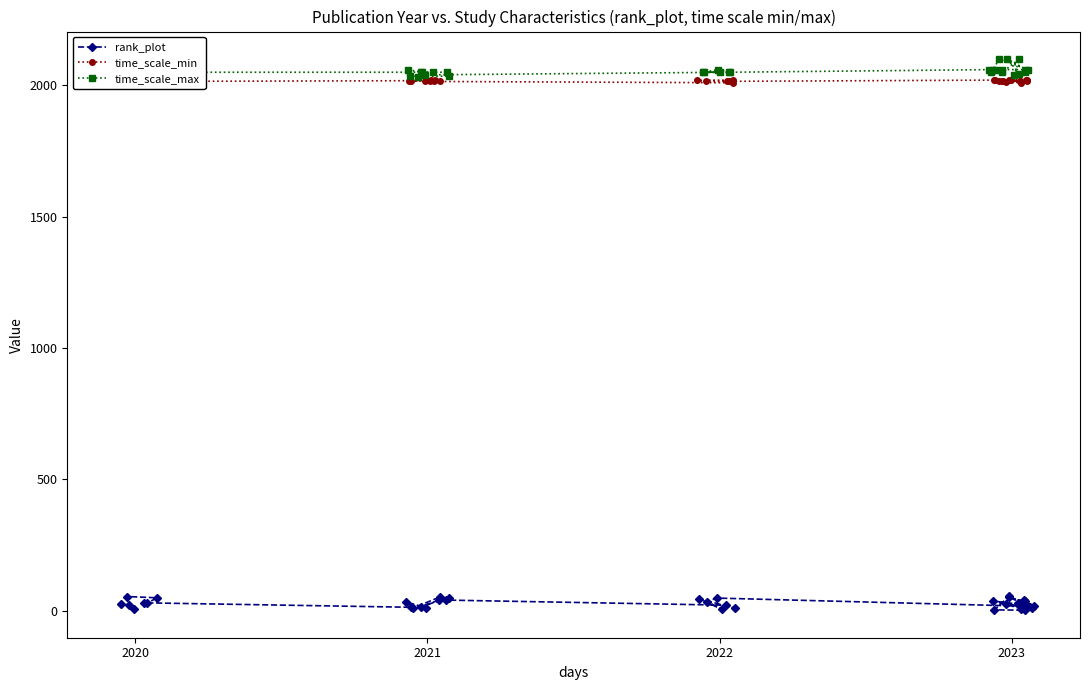

At which category does time_scale_min reach its first local valley?

2021